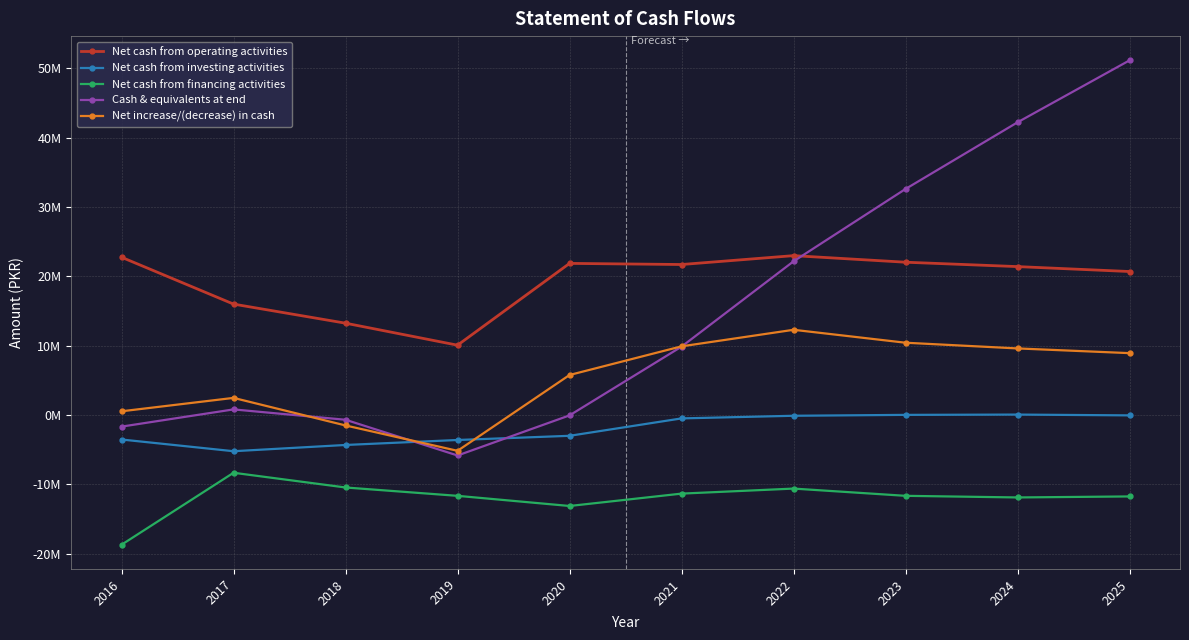

Which has a higher value, 2017 or 2021?

2021